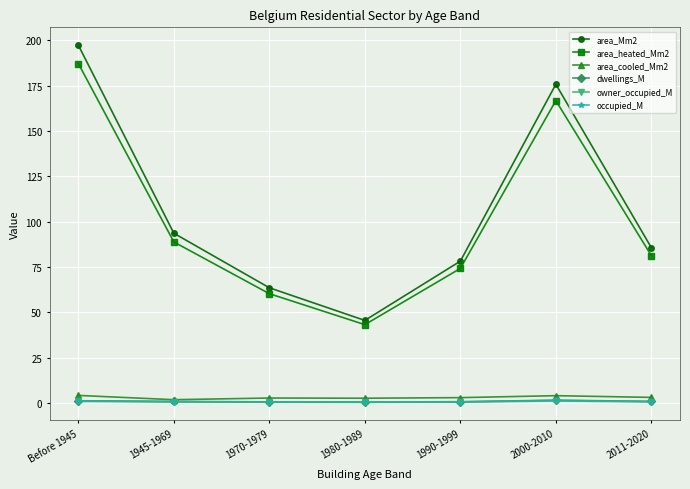

What is the difference between the maximum and minimum values in the dwellings_M series?

1.0